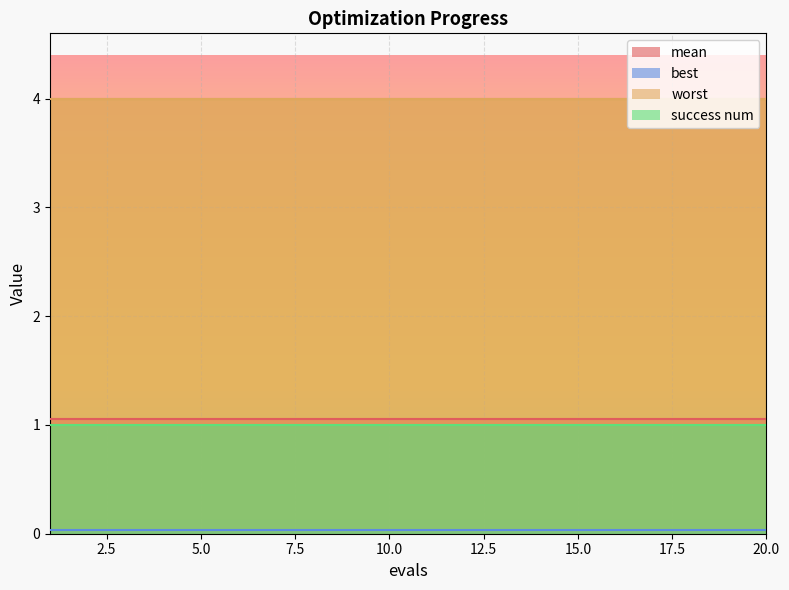

True or false: mean and success num cross at least once.

False